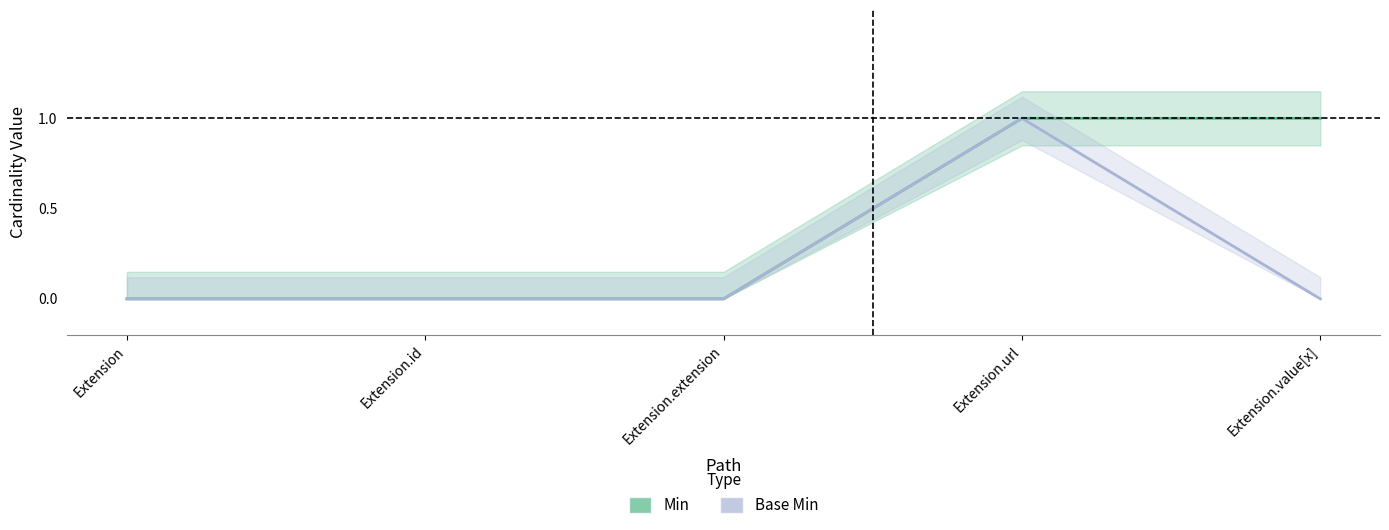

Where is Min nearest to the value 0?

Extension